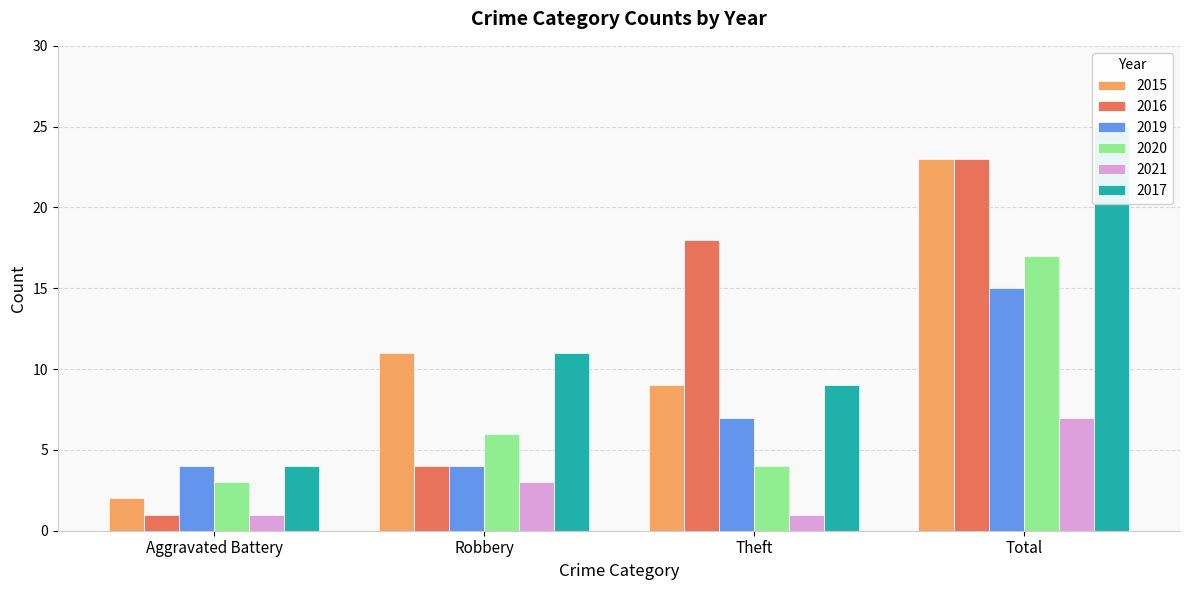

What is the highest value of the 2015 series?

23